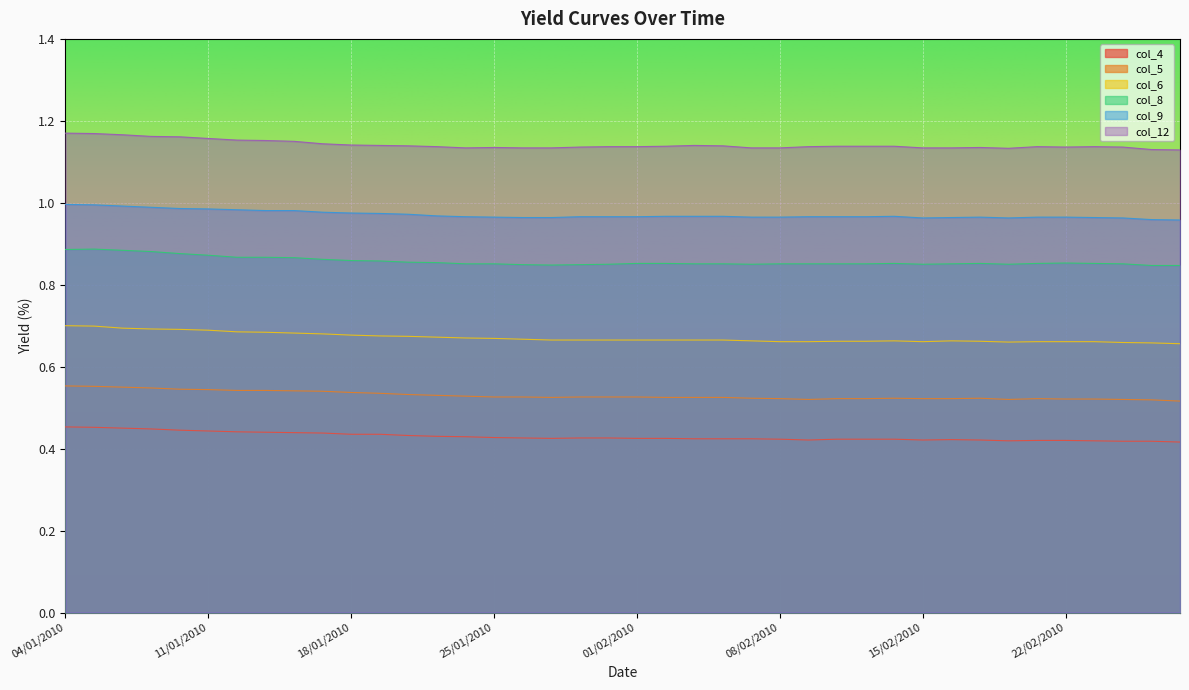

Reading left to right, extract all data points from this chart.

col_6: 04/01/2010=0.7	05/01/2010=0.7	06/01/2010=0.7	07/01/2010=0.7	08/01/2010=0.7	11/01/2010=0.7	12/01/2010=0.7	13/01/2010=0.7	14/01/2010=0.7	15/01/2010=0.7	18/01/2010=0.7	19/01/2010=0.7	20/01/2010=0.7	21/01/2010=0.7	22/01/2010=0.7	25/01/2010=0.7	26/01/2010=0.7	27/01/2010=0.7	28/01/2010=0.7	29/01/2010=0.7	01/02/2010=0.7	02/02/2010=0.7	03/02/2010=0.7	04/02/2010=0.7	05/02/2010=0.7	08/02/2010=0.7	09/02/2010=0.7	10/02/2010=0.7	11/02/2010=0.7	12/02/2010=0.7	15/02/2010=0.7	16/02/2010=0.7	17/02/2010=0.7	18/02/2010=0.7	19/02/2010=0.7	22/02/2010=0.7	23/02/2010=0.7	24/02/2010=0.7	25/02/2010=0.7	26/02/2010=0.7
col_8: 04/01/2010=0.9	05/01/2010=0.9	06/01/2010=0.9	07/01/2010=0.9	08/01/2010=0.9	11/01/2010=0.9	12/01/2010=0.9	13/01/2010=0.9	14/01/2010=0.9	15/01/2010=0.9	18/01/2010=0.9	19/01/2010=0.9	20/01/2010=0.9	21/01/2010=0.9	22/01/2010=0.9	25/01/2010=0.9	26/01/2010=0.8	27/01/2010=0.8	28/01/2010=0.8	29/01/2010=0.8	01/02/2010=0.9	02/02/2010=0.9	03/02/2010=0.9	04/02/2010=0.9	05/02/2010=0.8	08/02/2010=0.9	09/02/2010=0.9	10/02/2010=0.9	11/02/2010=0.9	12/02/2010=0.9	15/02/2010=0.8	16/02/2010=0.9	17/02/2010=0.9	18/02/2010=0.8	19/02/2010=0.9	22/02/2010=0.9	23/02/2010=0.9	24/02/2010=0.9	25/02/2010=0.8	26/02/2010=0.8
col_9: 04/01/2010=1.0	05/01/2010=1.0	06/01/2010=1.0	07/01/2010=1.0	08/01/2010=1.0	11/01/2010=1.0	12/01/2010=1.0	13/01/2010=1.0	14/01/2010=1.0	15/01/2010=1.0	18/01/2010=1.0	19/01/2010=1.0	20/01/2010=1.0	21/01/2010=1.0	22/01/2010=1.0	25/01/2010=1.0	26/01/2010=1.0	27/01/2010=1.0	28/01/2010=1.0	29/01/2010=1.0	01/02/2010=1.0	02/02/2010=1.0	03/02/2010=1.0	04/02/2010=1.0	05/02/2010=1.0	08/02/2010=1.0	09/02/2010=1.0	10/02/2010=1.0	11/02/2010=1.0	12/02/2010=1.0	15/02/2010=1.0	16/02/2010=1.0	17/02/2010=1.0	18/02/2010=1.0	19/02/2010=1.0	22/02/2010=1.0	23/02/2010=1.0	24/02/2010=1.0	25/02/2010=1.0	26/02/2010=1.0
col_4: 04/01/2010=0.5	05/01/2010=0.5	06/01/2010=0.5	07/01/2010=0.4	08/01/2010=0.4	11/01/2010=0.4	12/01/2010=0.4	13/01/2010=0.4	14/01/2010=0.4	15/01/2010=0.4	18/01/2010=0.4	19/01/2010=0.4	20/01/2010=0.4	21/01/2010=0.4	22/01/2010=0.4	25/01/2010=0.4	26/01/2010=0.4	27/01/2010=0.4	28/01/2010=0.4	29/01/2010=0.4	01/02/2010=0.4	02/02/2010=0.4	03/02/2010=0.4	04/02/2010=0.4	05/02/2010=0.4	08/02/2010=0.4	09/02/2010=0.4	10/02/2010=0.4	11/02/2010=0.4	12/02/2010=0.4	15/02/2010=0.4	16/02/2010=0.4	17/02/2010=0.4	18/02/2010=0.4	19/02/2010=0.4	22/02/2010=0.4	23/02/2010=0.4	24/02/2010=0.4	25/02/2010=0.4	26/02/2010=0.4
col_5: 04/01/2010=0.6	05/01/2010=0.6	06/01/2010=0.6	07/01/2010=0.5	08/01/2010=0.5	11/01/2010=0.5	12/01/2010=0.5	13/01/2010=0.5	14/01/2010=0.5	15/01/2010=0.5	18/01/2010=0.5	19/01/2010=0.5	20/01/2010=0.5	21/01/2010=0.5	22/01/2010=0.5	25/01/2010=0.5	26/01/2010=0.5	27/01/2010=0.5	28/01/2010=0.5	29/01/2010=0.5	01/02/2010=0.5	02/02/2010=0.5	03/02/2010=0.5	04/02/2010=0.5	05/02/2010=0.5	08/02/2010=0.5	09/02/2010=0.5	10/02/2010=0.5	11/02/2010=0.5	12/02/2010=0.5	15/02/2010=0.5	16/02/2010=0.5	17/02/2010=0.5	18/02/2010=0.5	19/02/2010=0.5	22/02/2010=0.5	23/02/2010=0.5	24/02/2010=0.5	25/02/2010=0.5	26/02/2010=0.5
col_12: 04/01/2010=1.2	05/01/2010=1.2	06/01/2010=1.2	07/01/2010=1.2	08/01/2010=1.2	11/01/2010=1.2	12/01/2010=1.2	13/01/2010=1.2	14/01/2010=1.1	15/01/2010=1.1	18/01/2010=1.1	19/01/2010=1.1	20/01/2010=1.1	21/01/2010=1.1	22/01/2010=1.1	25/01/2010=1.1	26/01/2010=1.1	27/01/2010=1.1	28/01/2010=1.1	29/01/2010=1.1	01/02/2010=1.1	02/02/2010=1.1	03/02/2010=1.1	04/02/2010=1.1	05/02/2010=1.1	08/02/2010=1.1	09/02/2010=1.1	10/02/2010=1.1	11/02/2010=1.1	12/02/2010=1.1	15/02/2010=1.1	16/02/2010=1.1	17/02/2010=1.1	18/02/2010=1.1	19/02/2010=1.1	22/02/2010=1.1	23/02/2010=1.1	24/02/2010=1.1	25/02/2010=1.1	26/02/2010=1.1